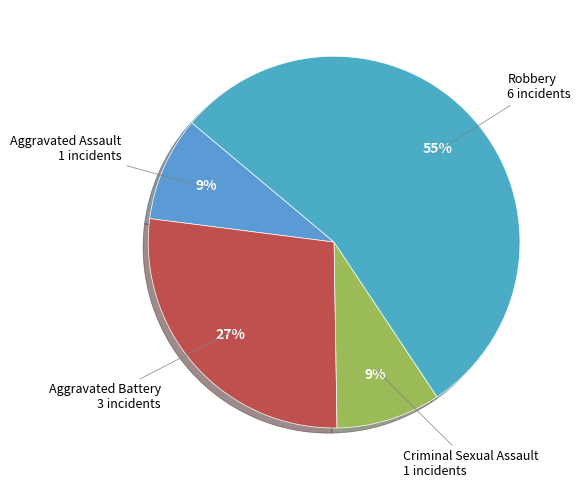

The Aggravated Assault slice represents 1% of the pie. True or false?

False